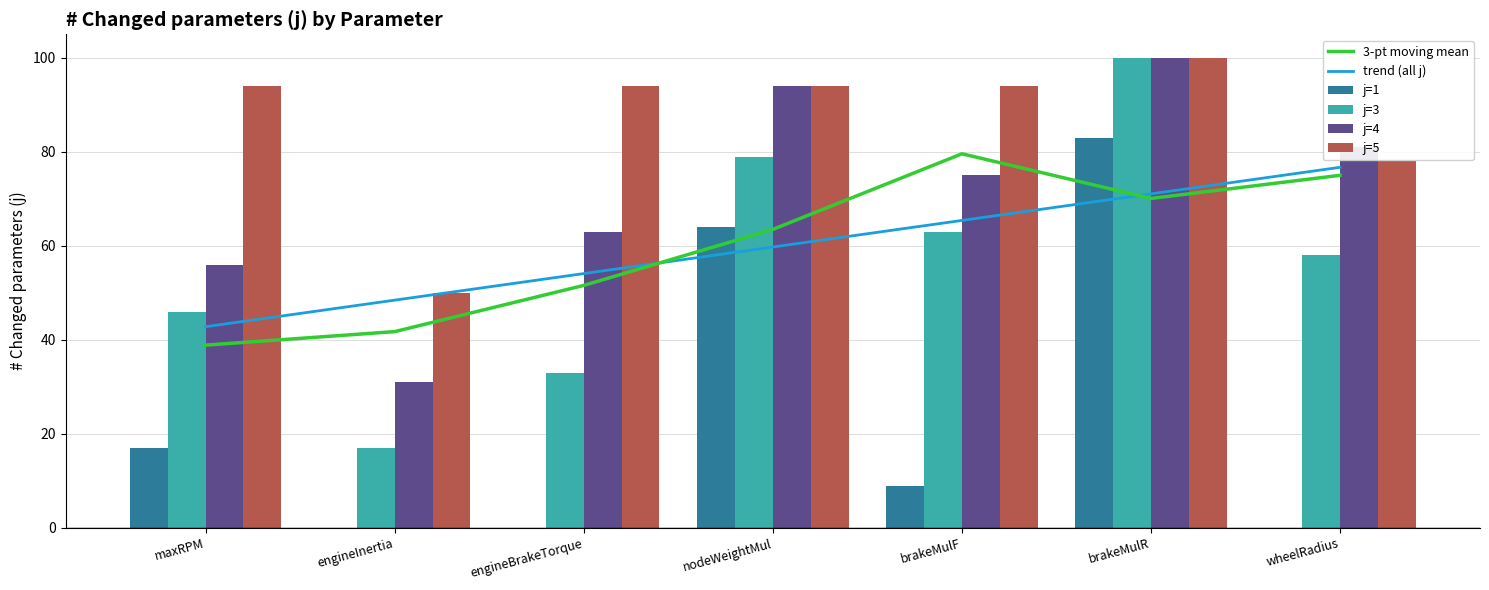

What is the total value across all series at engineInertia?

188.2